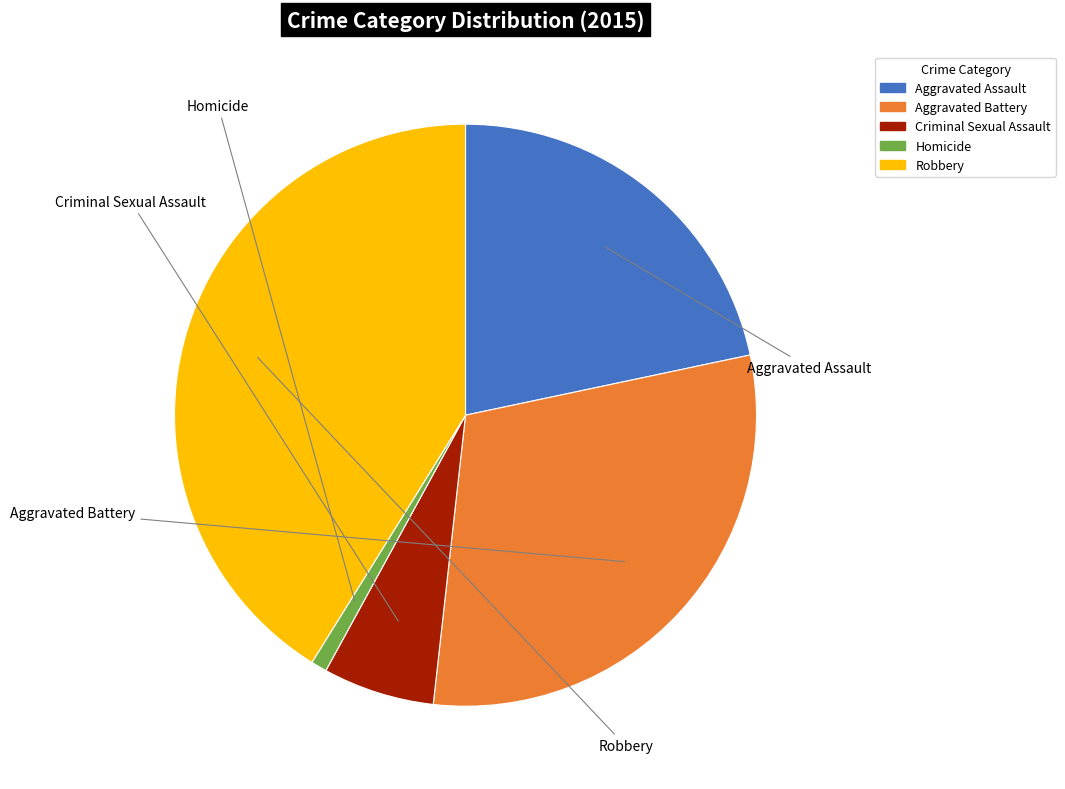

Which has a higher value, Aggravated Assault or Criminal Sexual Assault?

Aggravated Assault